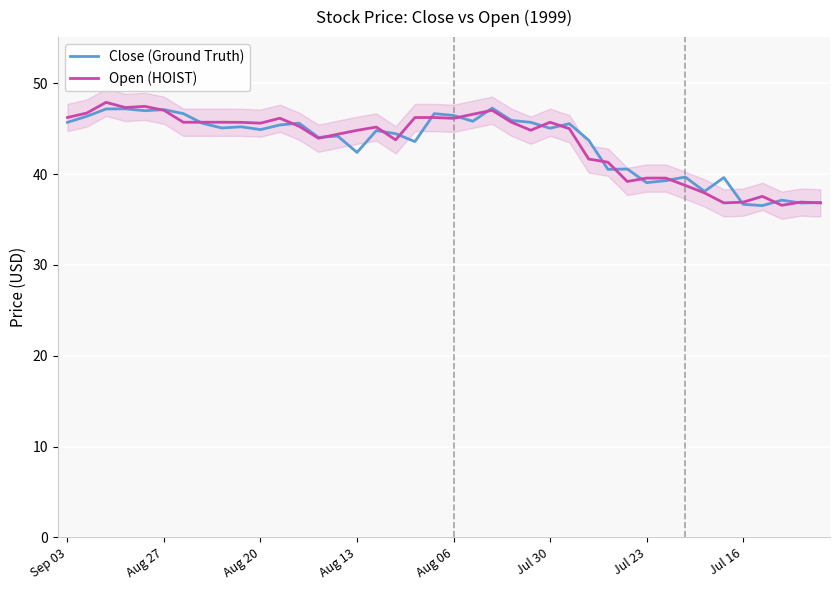

Which category has the lowest value in the Open (HOIST) series?

37